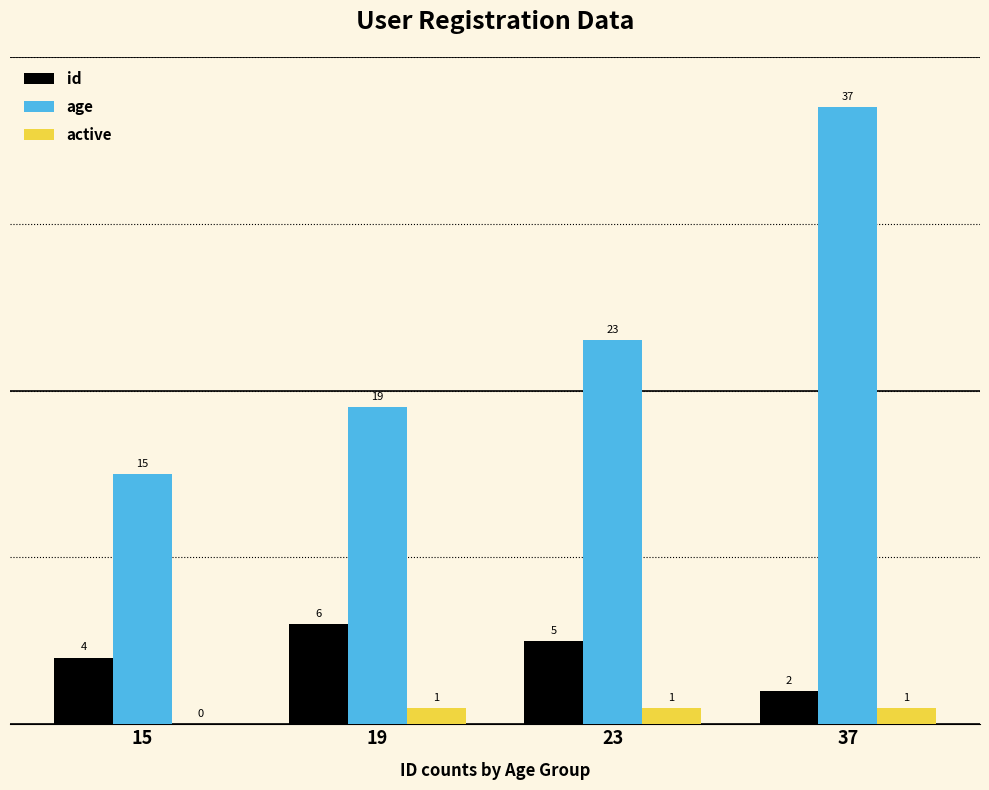

Which series changed the most between 19 and 23?

age